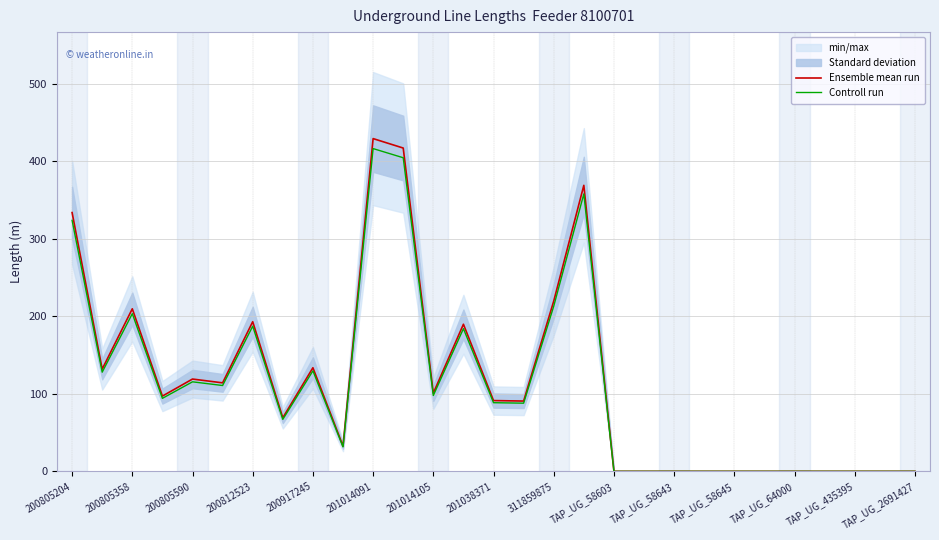

The value of Controll run at 200805204 is 500.8. True or false?

False